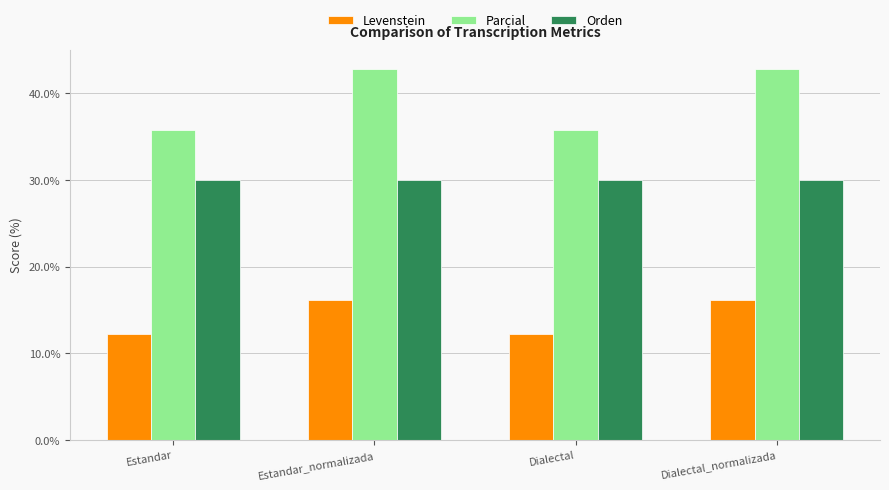

How many categories are shown in the chart?

4